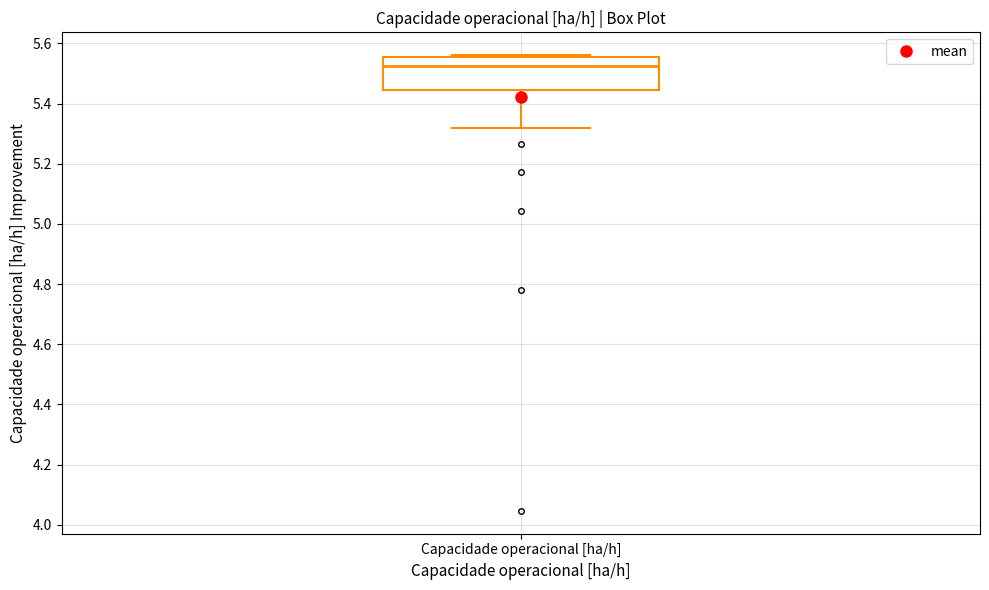

Where is the lower edge of the box for Capacidade operacional [ha/h] on the y-axis? The values are not printed on the chart, so give them approximately, as read against the axis.

5.44